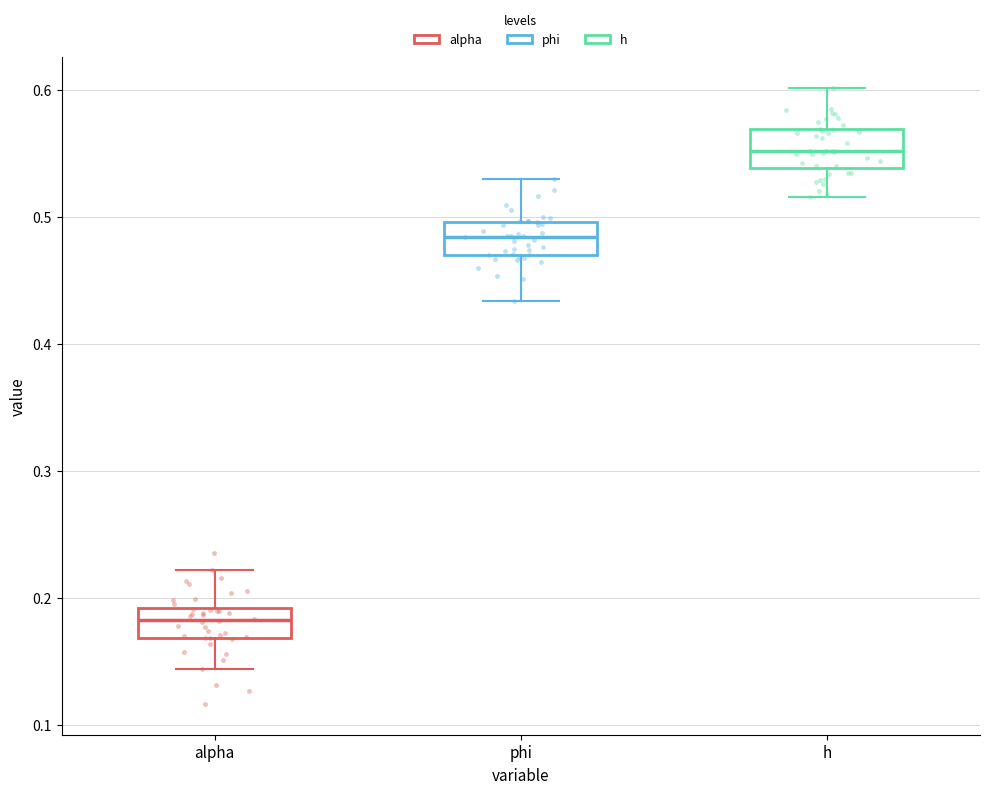

Reading left to right, transcribe this box plot: for each box, give where its median line is, the range the box spans, and where its two whiskers end, as read against the y-axis. The values are not printed on the chart, so give them approximately, as read against the axis.

alpha: median 0.18, box 0.17 to 0.19, whiskers 0.14 to 0.22
phi: median 0.48, box 0.47 to 0.50, whiskers 0.43 to 0.53
h: median 0.55, box 0.54 to 0.57, whiskers 0.52 to 0.60